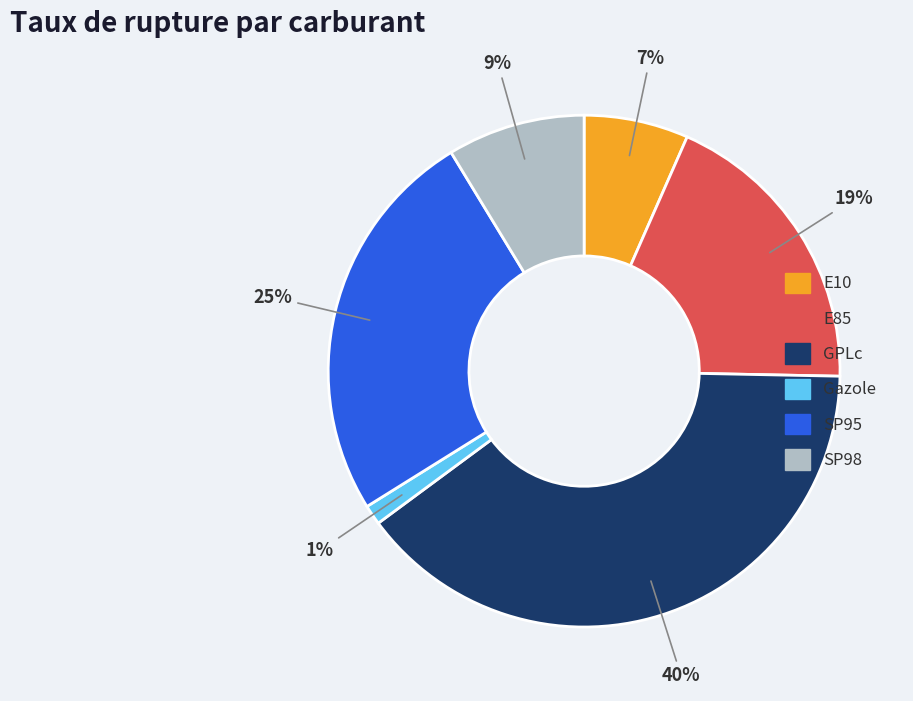

Which has a higher value, SP98 or GPLc?

GPLc